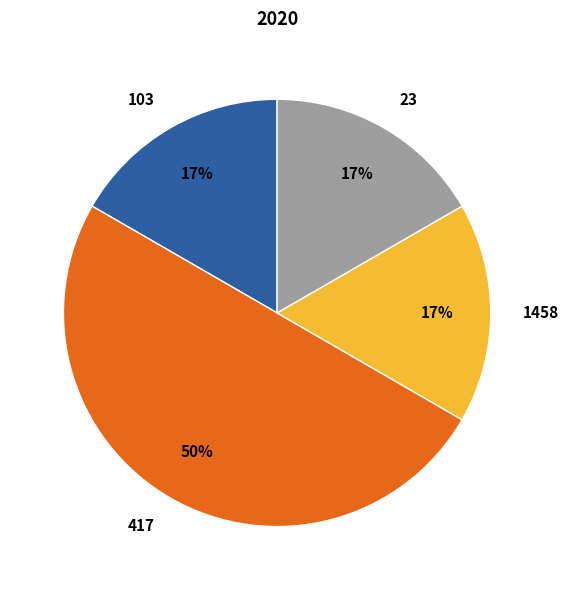

What is the largest slice in the pie chart?

417